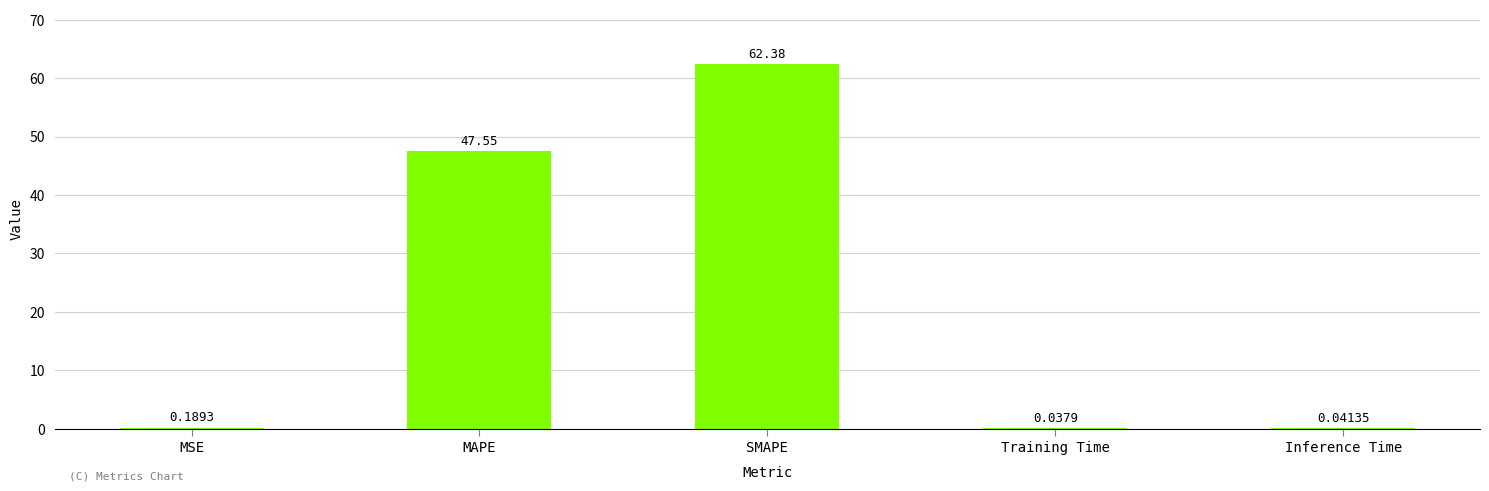

What is the sum of all values?

110.2